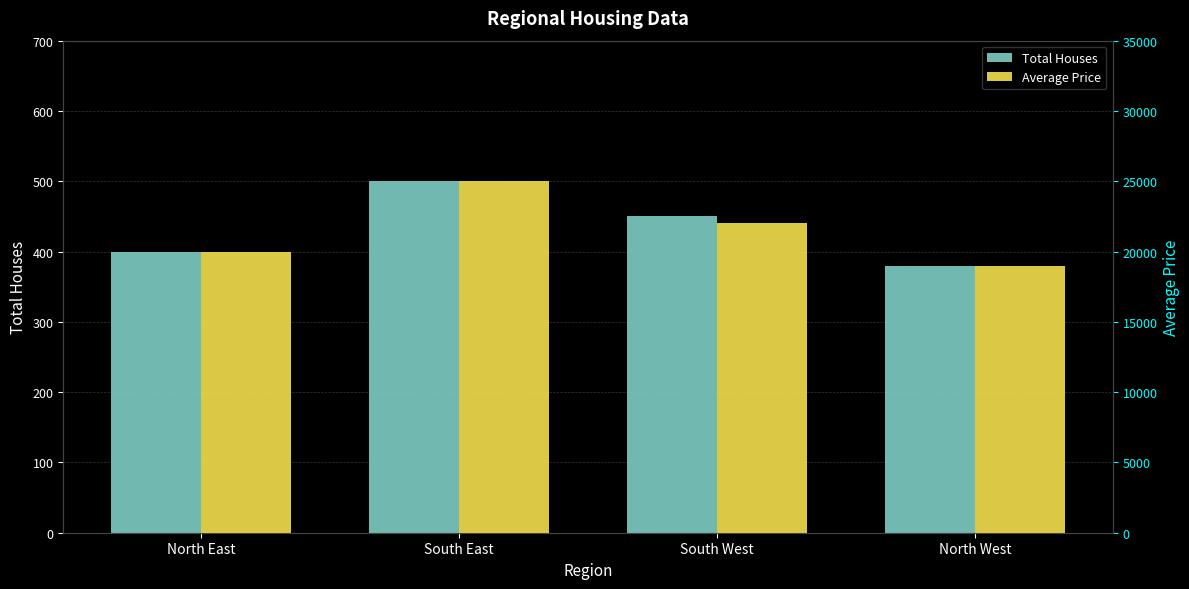

How many values in the Average Price series exceed 22000?

1